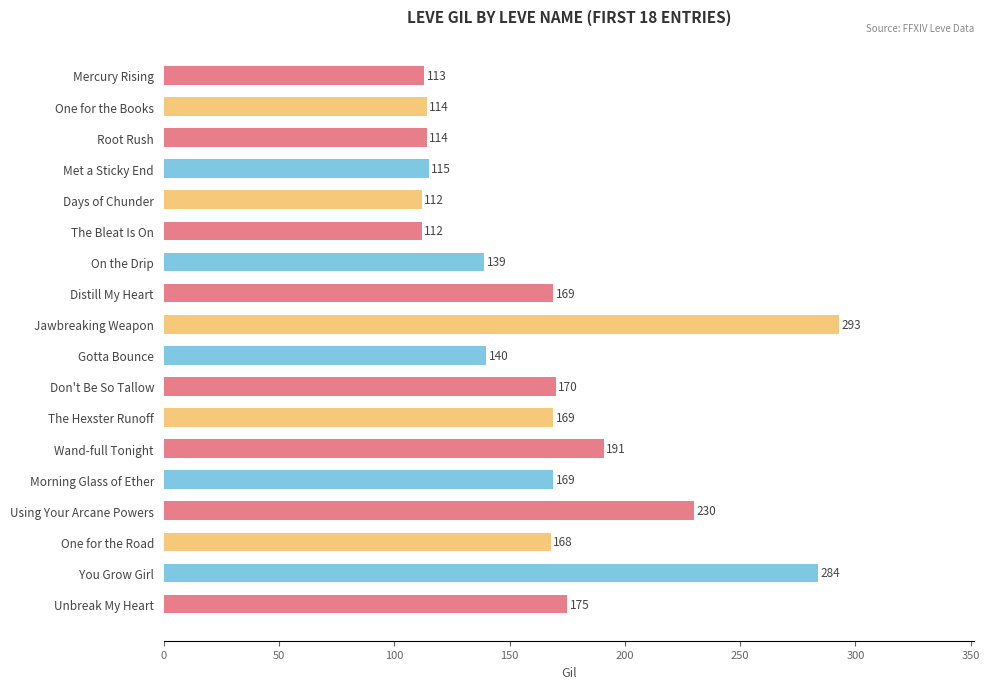

What is the difference between the second highest and minimum values?

172